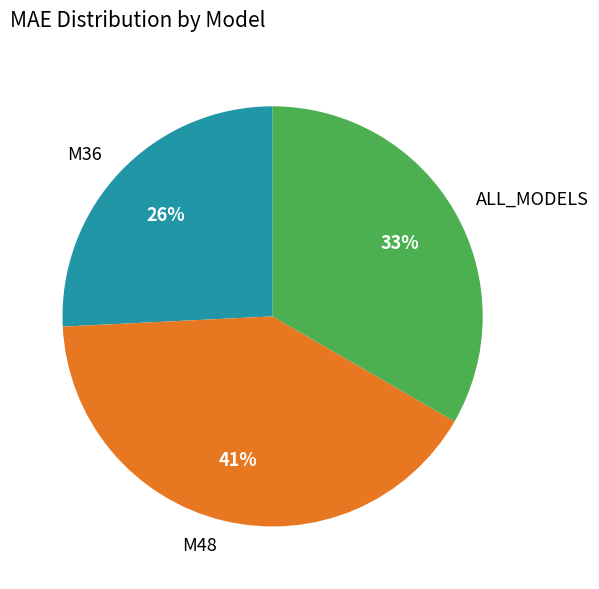

Count the number of slices in the pie.

3